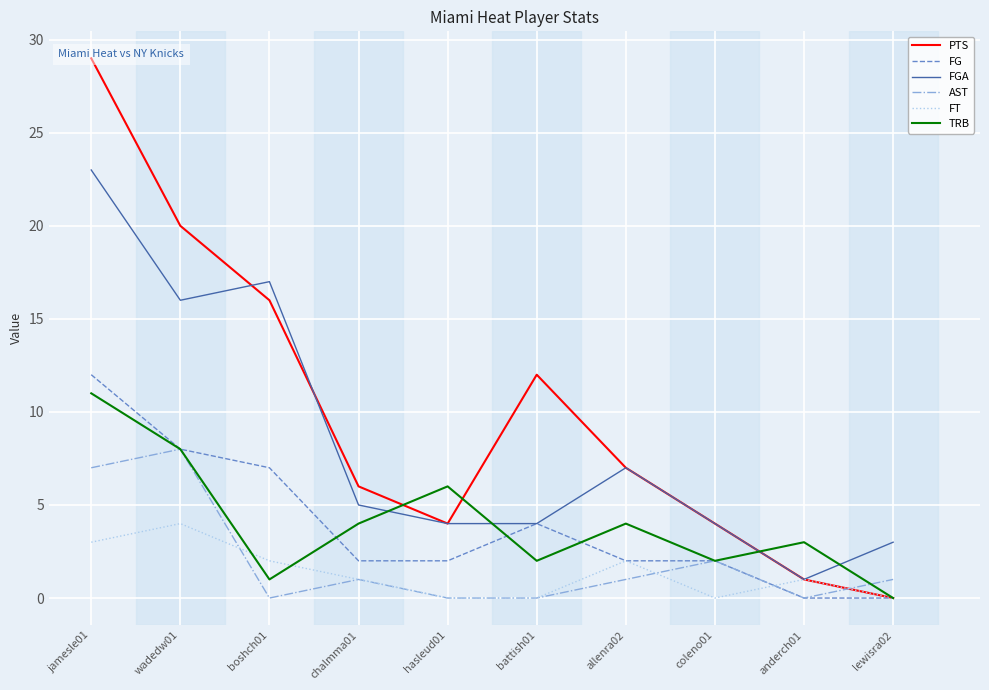

Between anderch01 and wadedw01, which is larger?

wadedw01